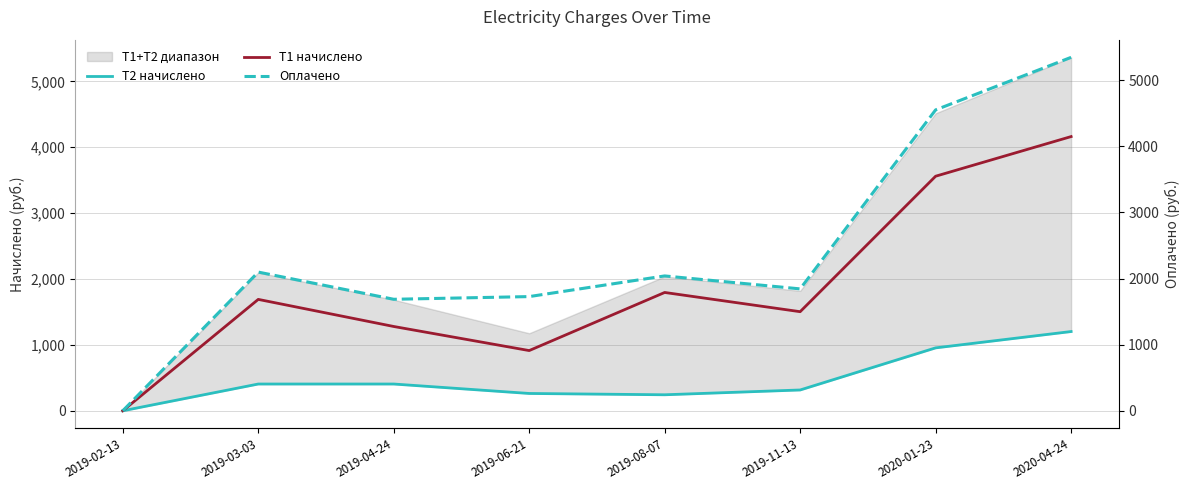

How many data points does each series have?

8